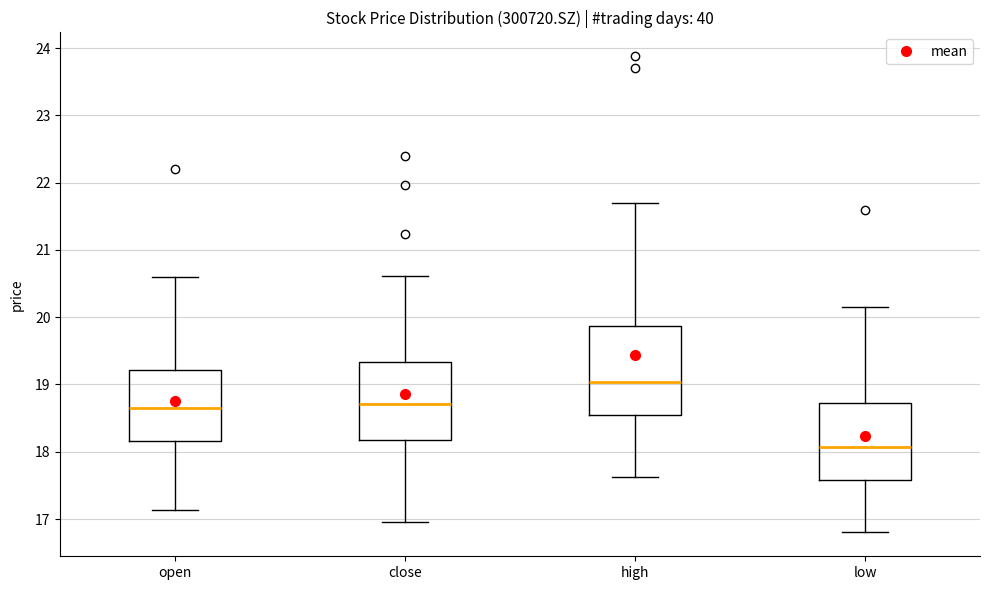

Reading left to right, transcribe this box plot: for each box, give where its median line is, the range the box spans, and where its two whiskers end, as read against the y-axis. The values are not printed on the chart, so give them approximately, as read against the axis.

open: median 18.7, box 18.2 to 19.2, whiskers 17.1 to 20.6
close: median 18.7, box 18.2 to 19.3, whiskers 17.0 to 20.6
high: median 19.0, box 18.5 to 19.9, whiskers 17.6 to 21.7
low: median 18.1, box 17.6 to 18.7, whiskers 16.8 to 20.2